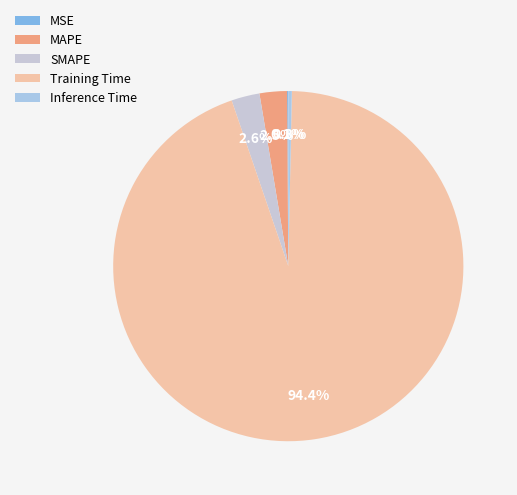

How many segments does this pie chart have?

5